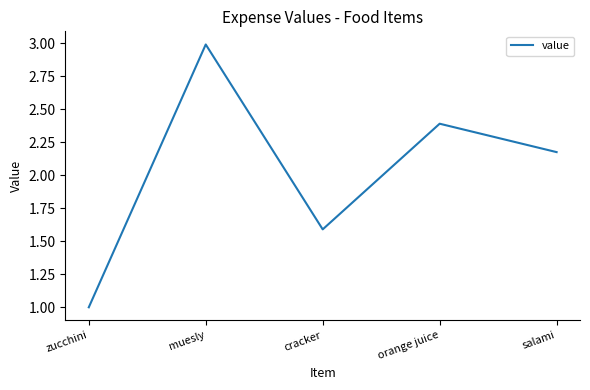

At which category does the chart reach its minimum across all series?

zucchini